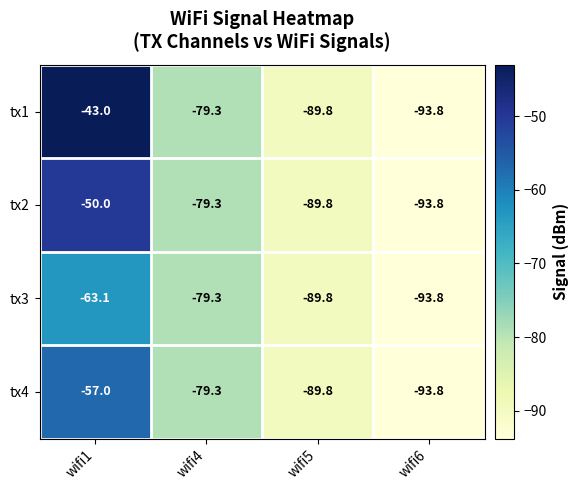

Reading left to right, transcribe all the data shown in this chart.

tx1: -43.0	-79.3	-89.8	-93.8
tx2: -50.0	-79.3	-89.8	-93.8
tx3: -63.1	-79.3	-89.8	-93.8
tx4: -57.0	-79.3	-89.8	-93.8